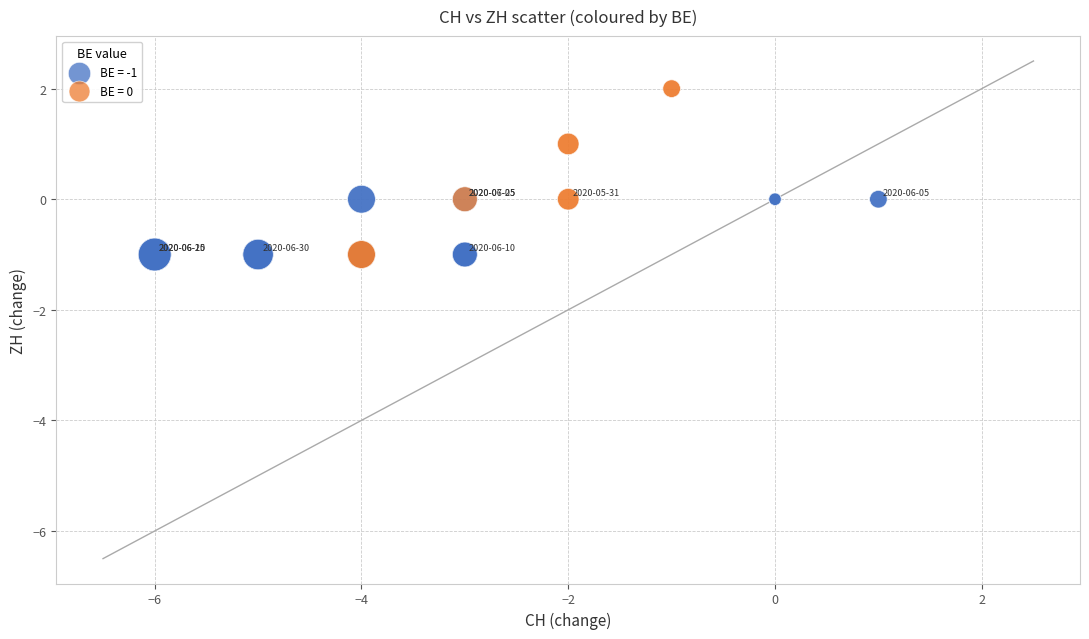

Which series reaches the maximum Y coordinate?

BE = 0